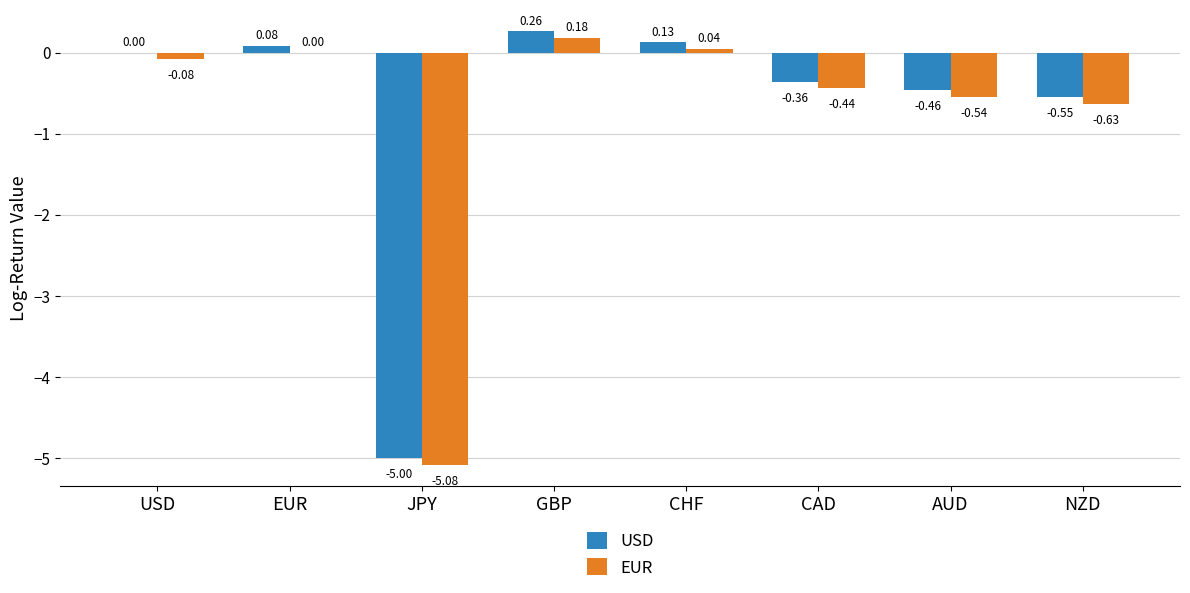

How many series are shown in this chart?

2